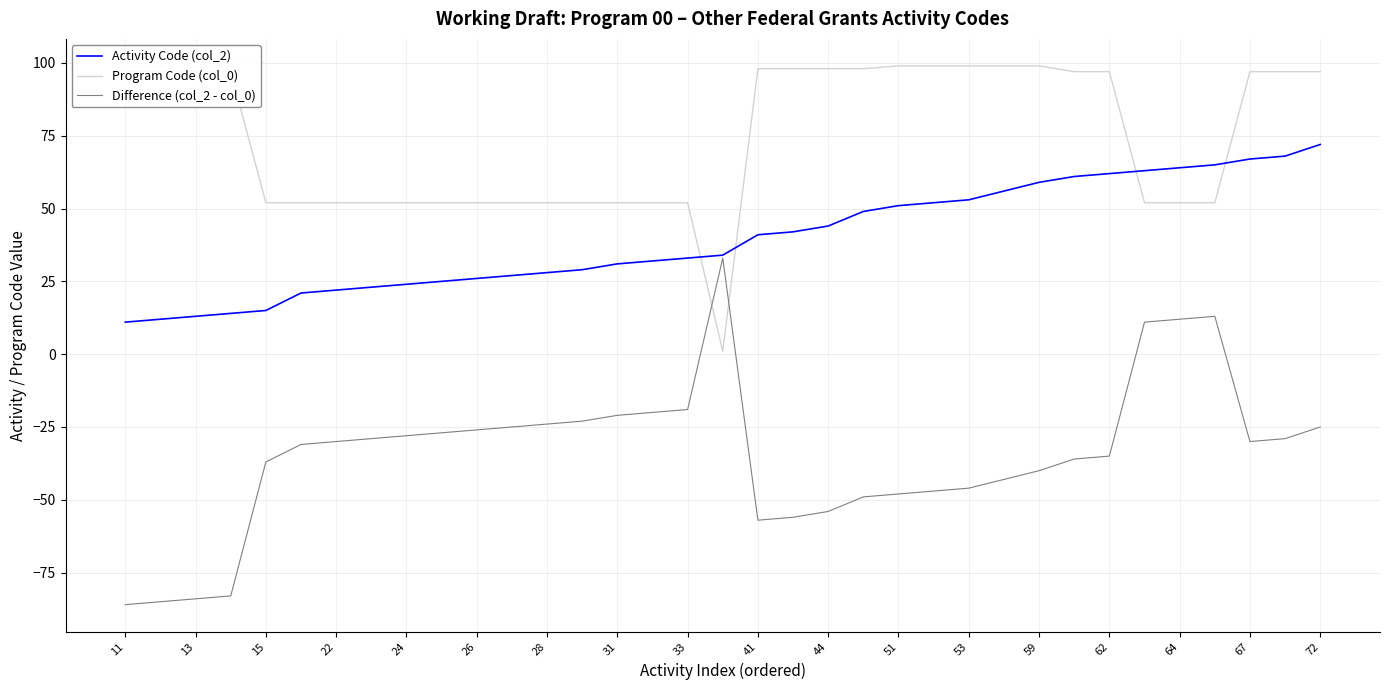

Does the chart have visible grid lines?

Yes